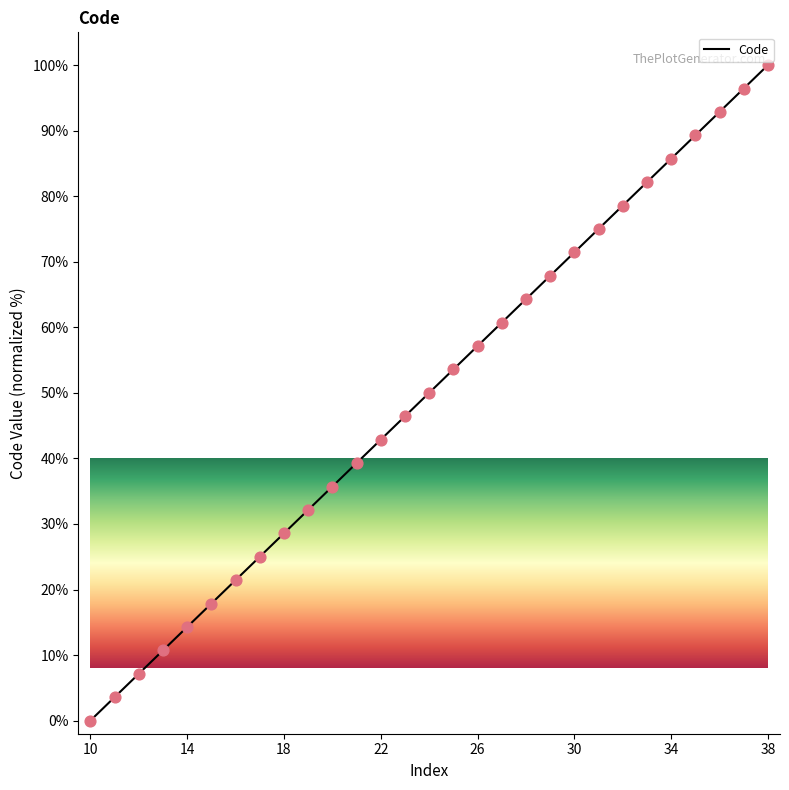

What is the ratio of the value at 25 to the value at 17?

2.1